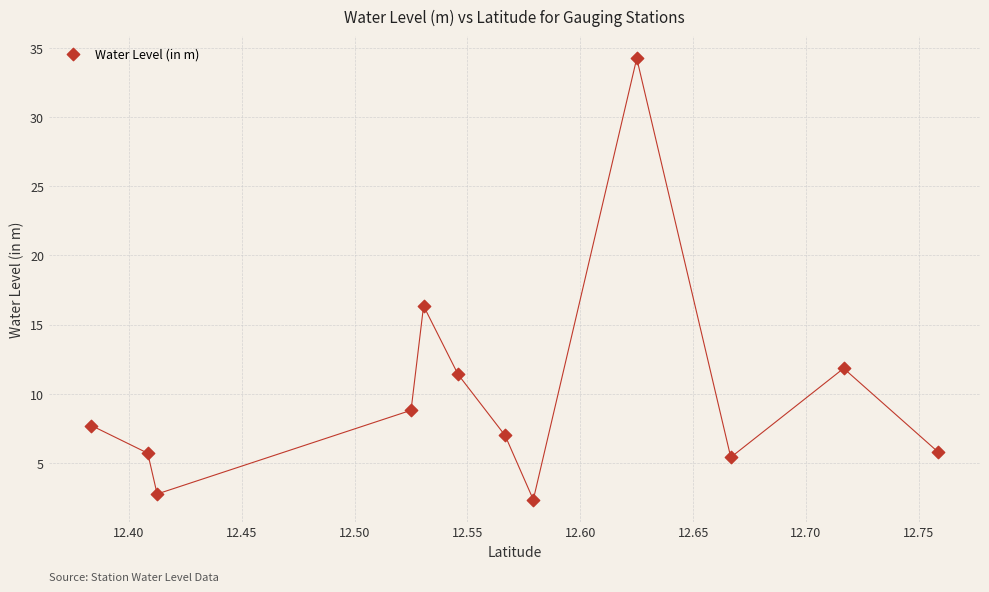

What is the average X value?

12.6